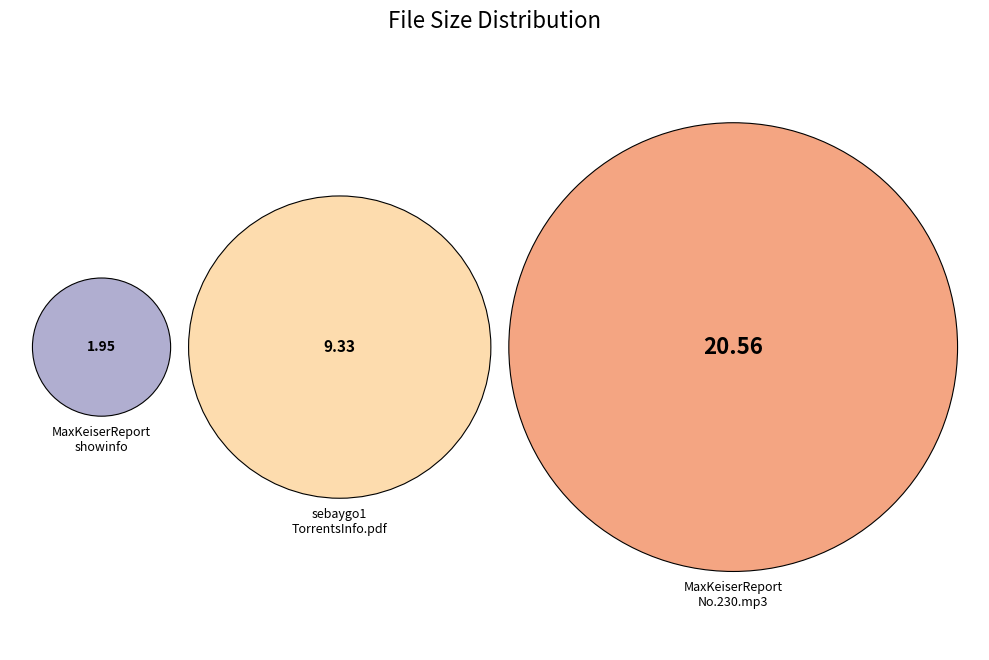

True or false: sebaygo1_TorrentsAndBlogInfo_ver2.pdf accounts for 40% of the total.

False